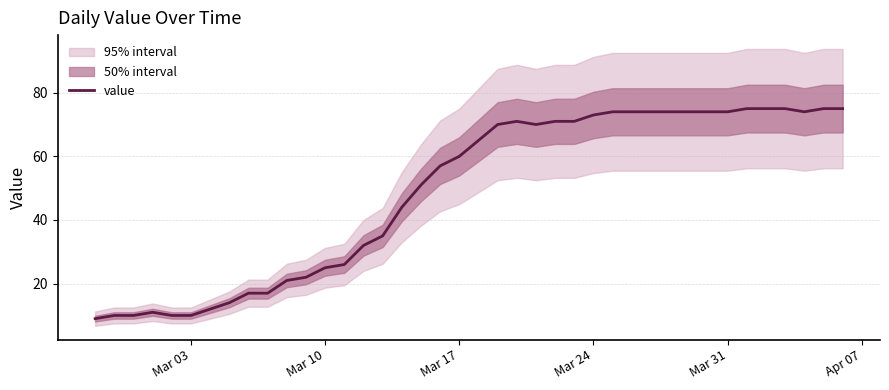

How many data points are less than 65?

20